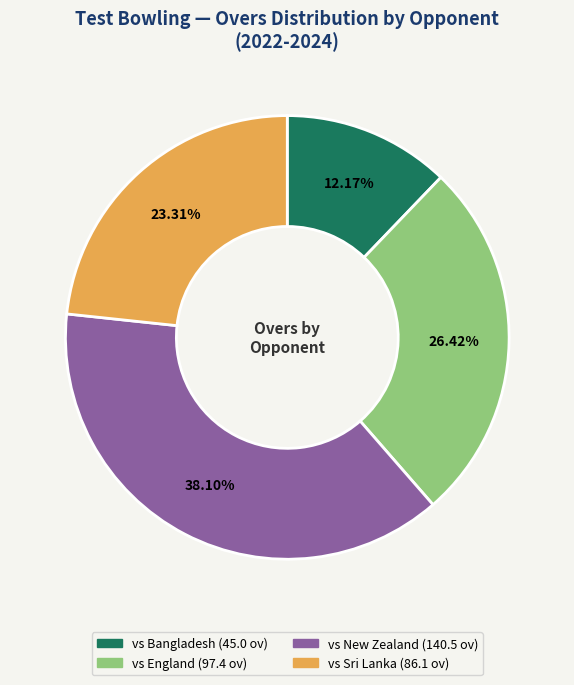

Combined, what portion of the pie is vs Bangladesh and vs New Zealand?

50.3%